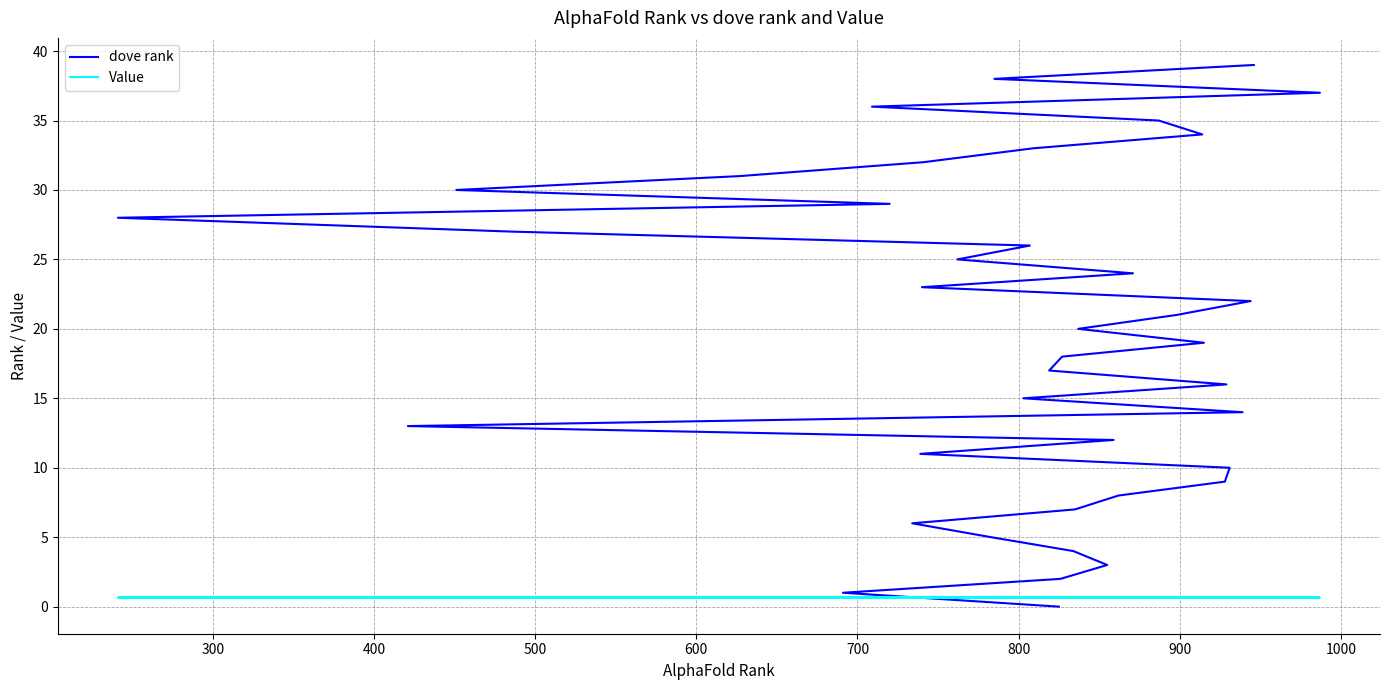

What is the value of the dove rank point at the 10th from the left?

9.0